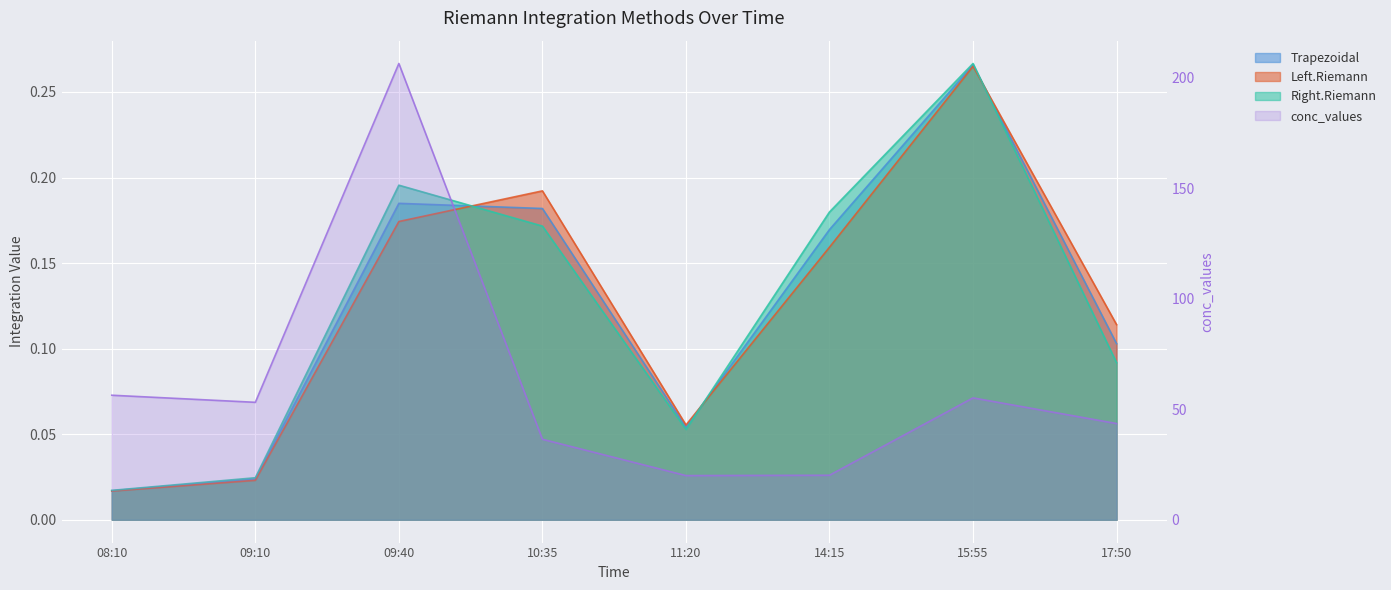

How many values are below 53?

4